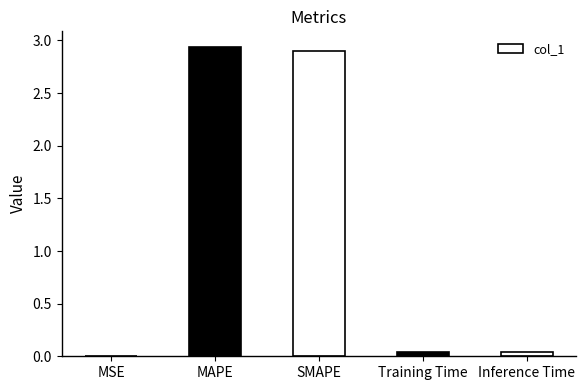

Is it true that the value at MSE is 0.0?

True